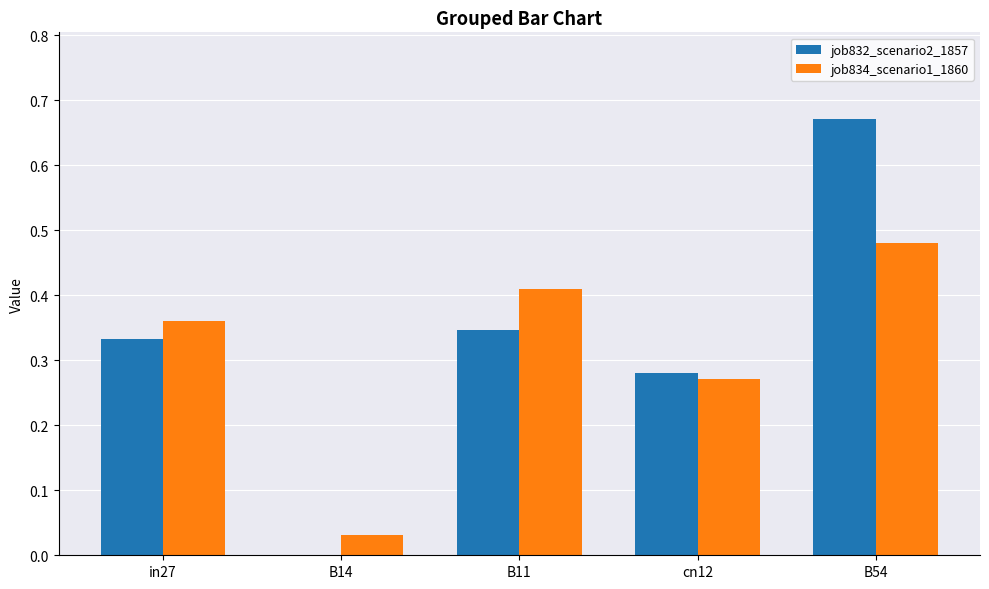

Which category has the highest value in the job834_scenario1_1860 series?

B54